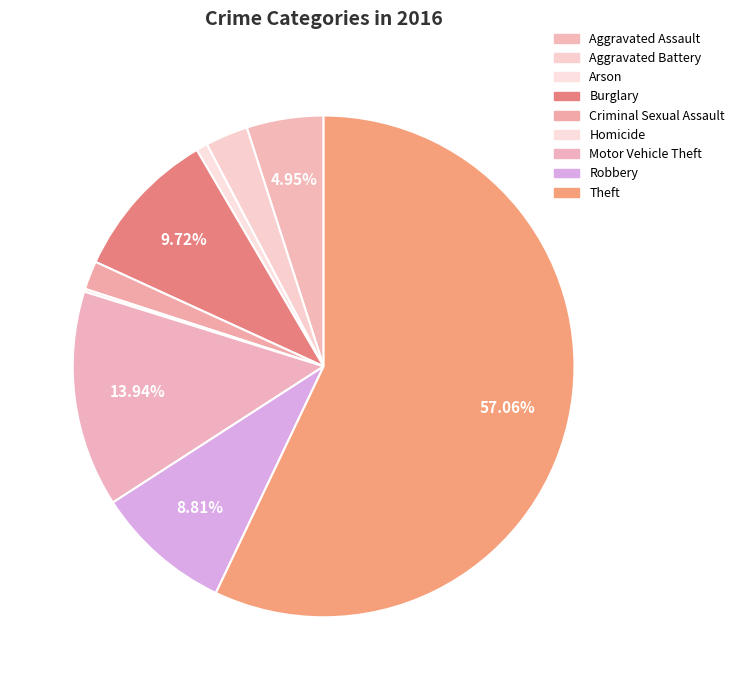

Which slice is the largest?

Theft